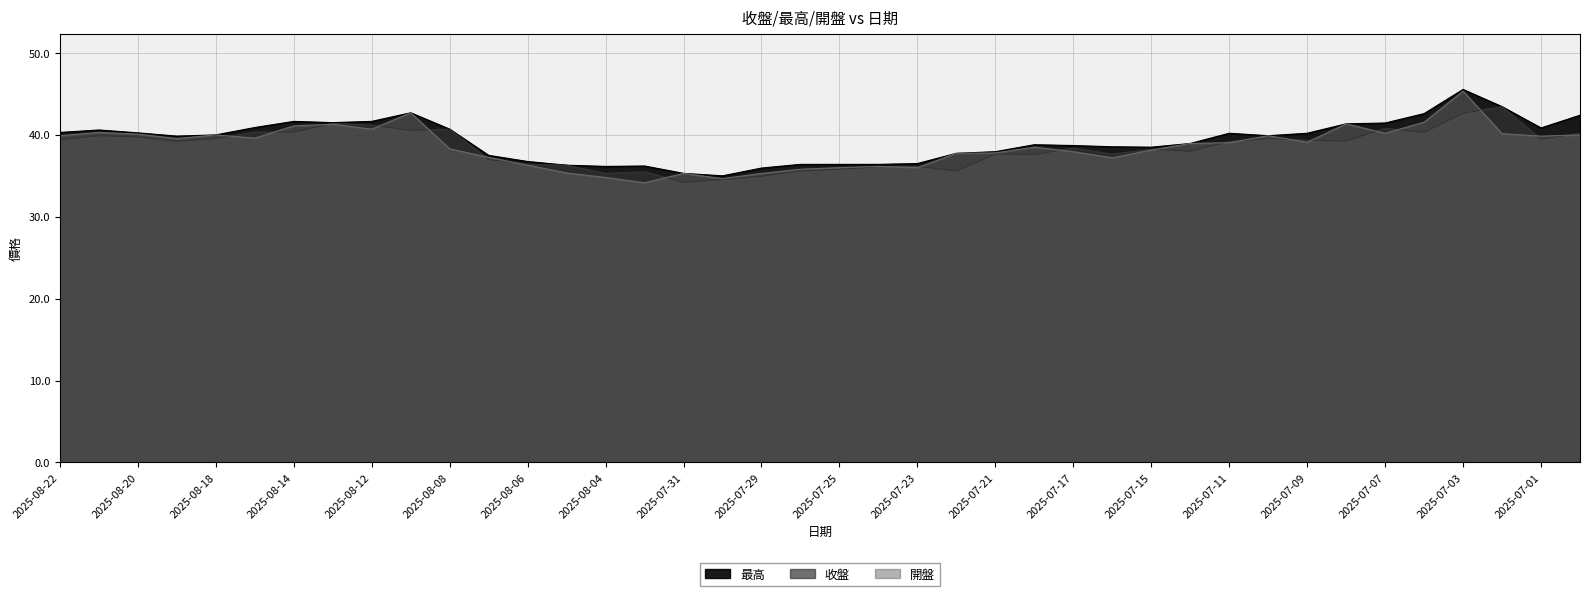

What is the total value across all series at 2025-07-30?

104.2